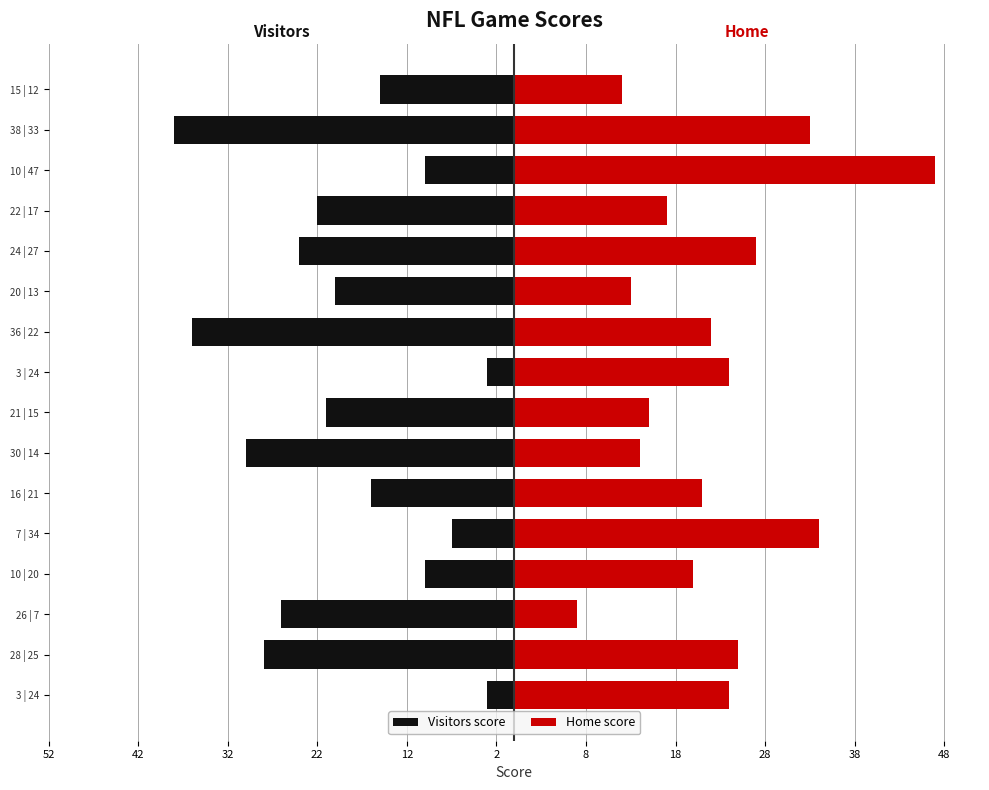

What is the value of the Visitors score bar at the 10th from the left?

-36